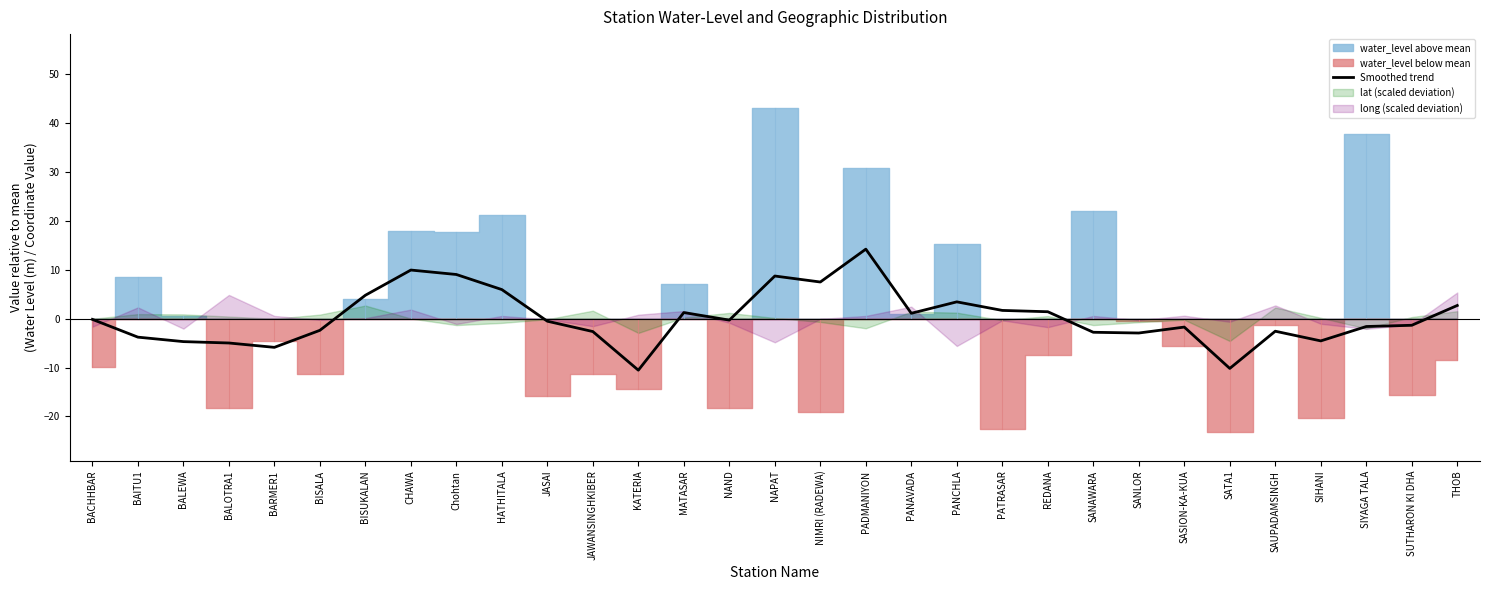

Which has a higher value, BISUKALAN or BISALA?

BISUKALAN